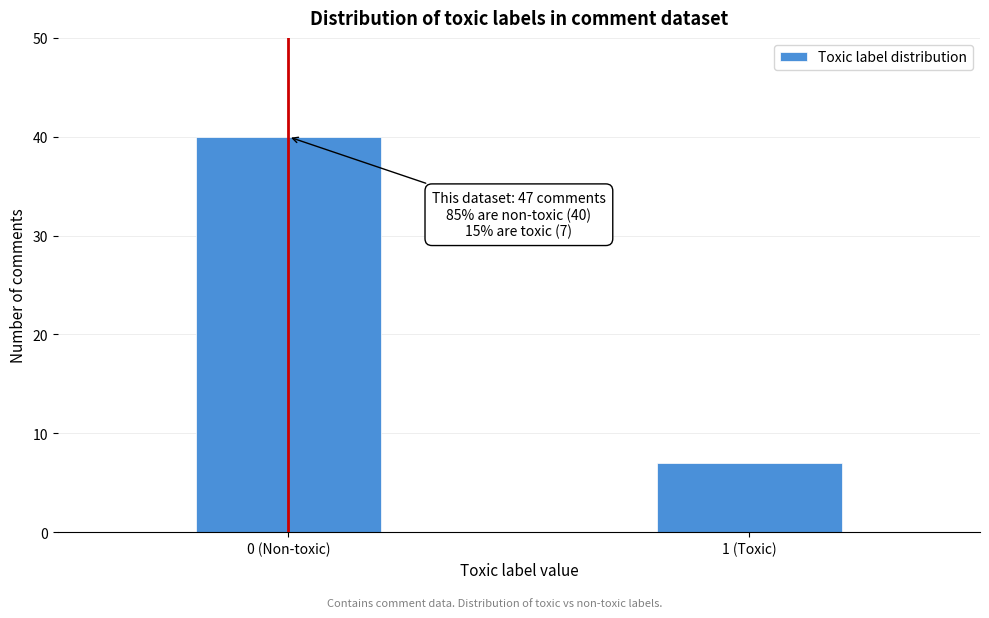

Reading left to right, what are all the values shown in this chart?

40	7